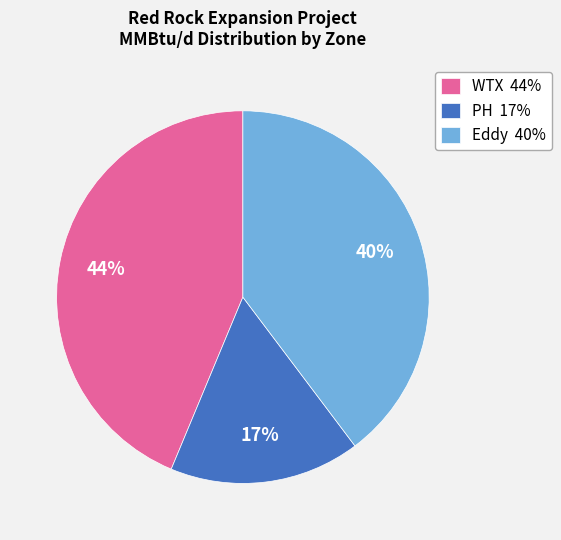

Is the sum of PH 17% and Eddy 40% greater than half?

Yes